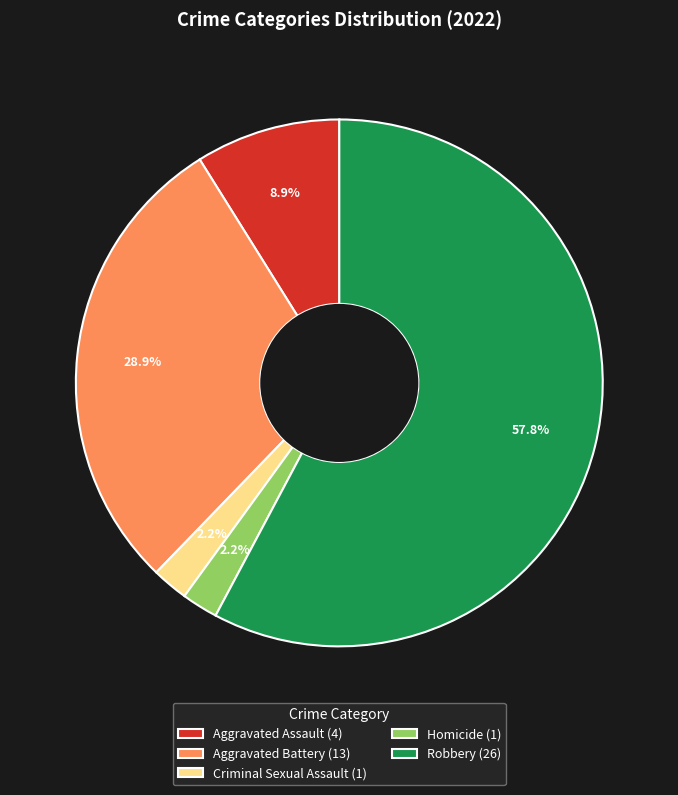

Between Robbery (26) and Homicide (1), which is larger?

Robbery (26)